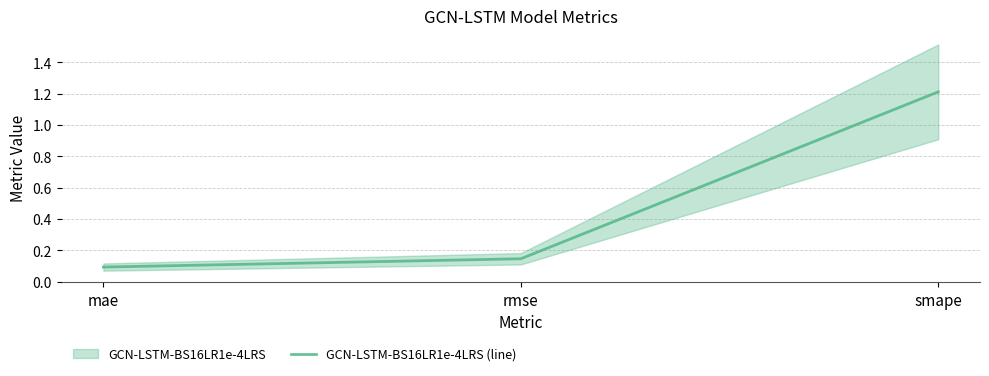

The value at mae is 0.0. True or false?

False